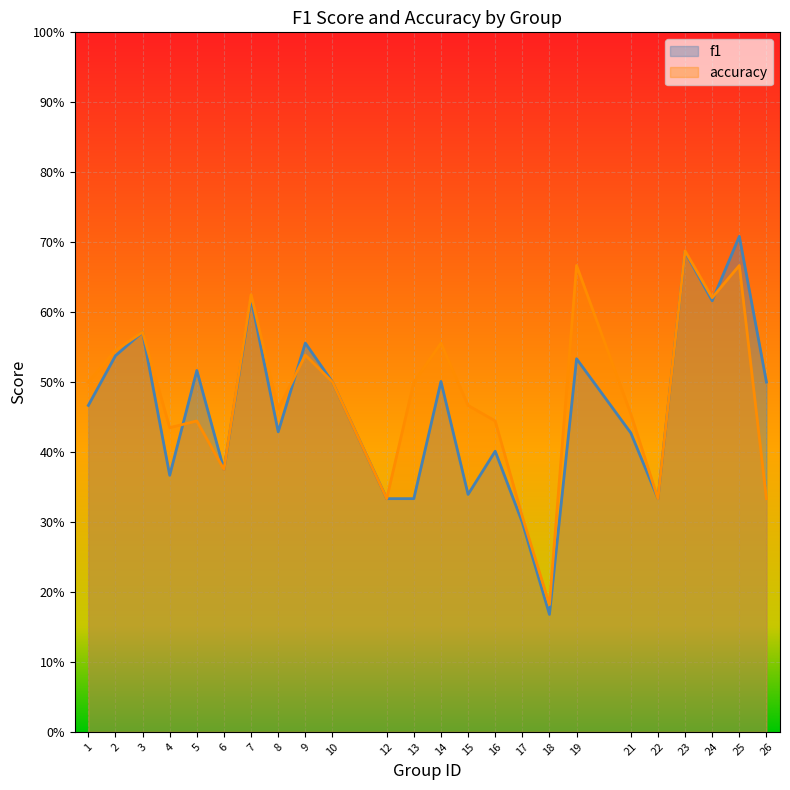

Reading left to right, extract all data points from this chart.

f1: 1=0.5	2=0.5	3=0.6	4=0.4	5=0.5	6=0.4	7=0.6	8=0.4	9=0.6	10=0.5	12=0.3	13=0.3	14=0.5	15=0.3	16=0.4	17=0.3	18=0.2	19=0.5	21=0.4	22=0.3	23=0.7	24=0.6	25=0.7	26=0.5
accuracy: 1=0.5	2=0.5	3=0.6	4=0.4	5=0.4	6=0.4	7=0.6	8=0.5	9=0.5	10=0.5	12=0.3	13=0.5	14=0.6	15=0.5	16=0.4	17=0.3	18=0.2	19=0.7	21=0.5	22=0.3	23=0.7	24=0.6	25=0.7	26=0.3